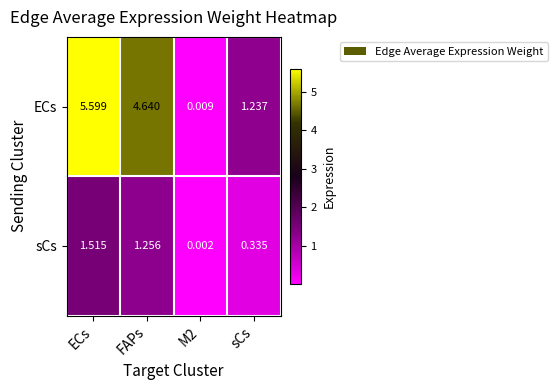

Which category has the highest value across all series?

ECs